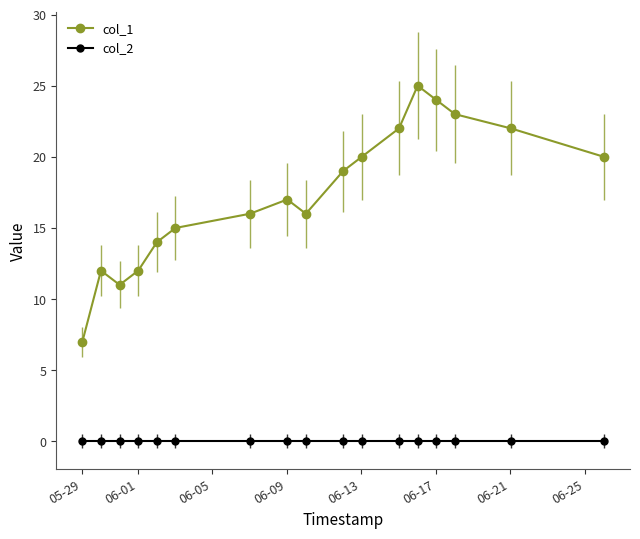

Which series has the largest total across all categories?

col_1